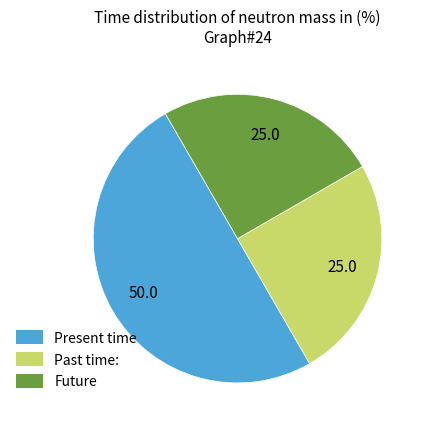

Do Past time: and Present time together represent more than half of the pie?

Yes